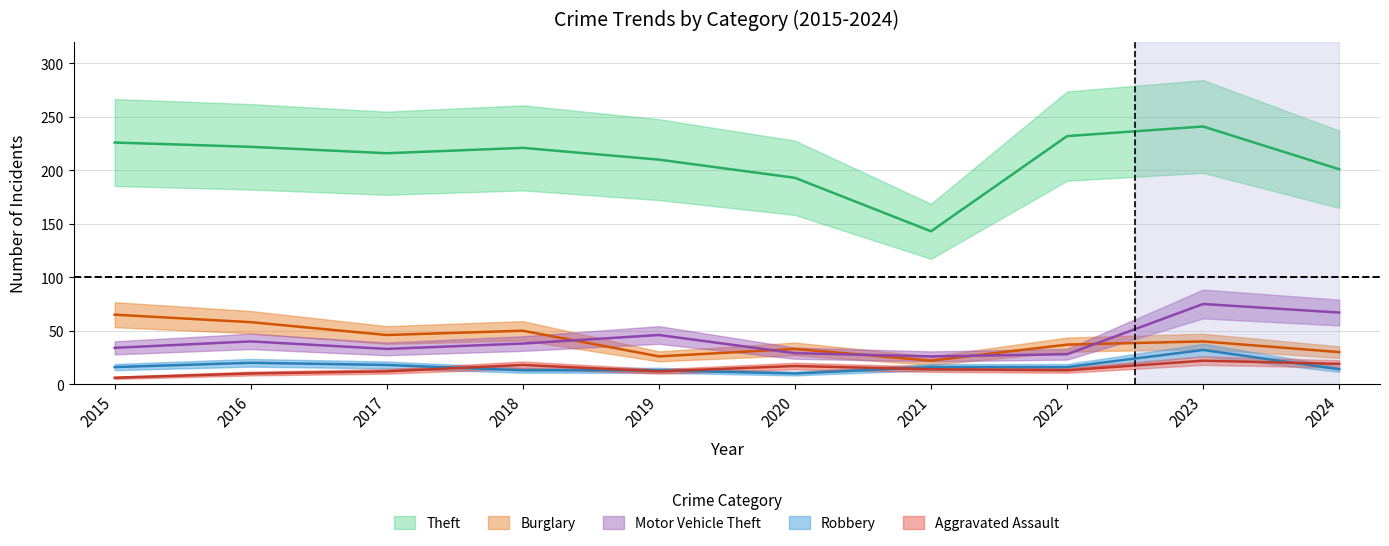

True or false: Burglary and Aggravated Assault cross at least once.

False